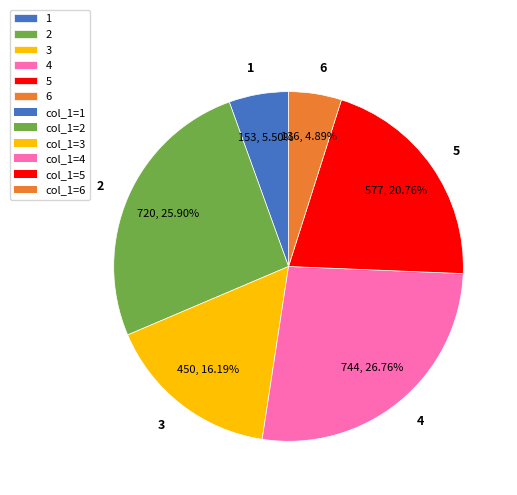

To the nearest percent, what percentage of the pie is 6?

5%